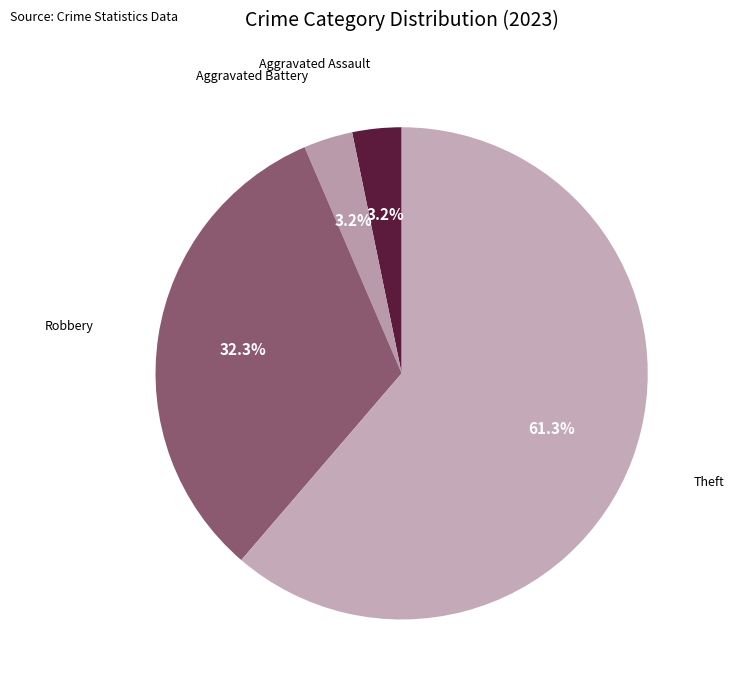

To the nearest percent, what is the average slice percentage?

25%